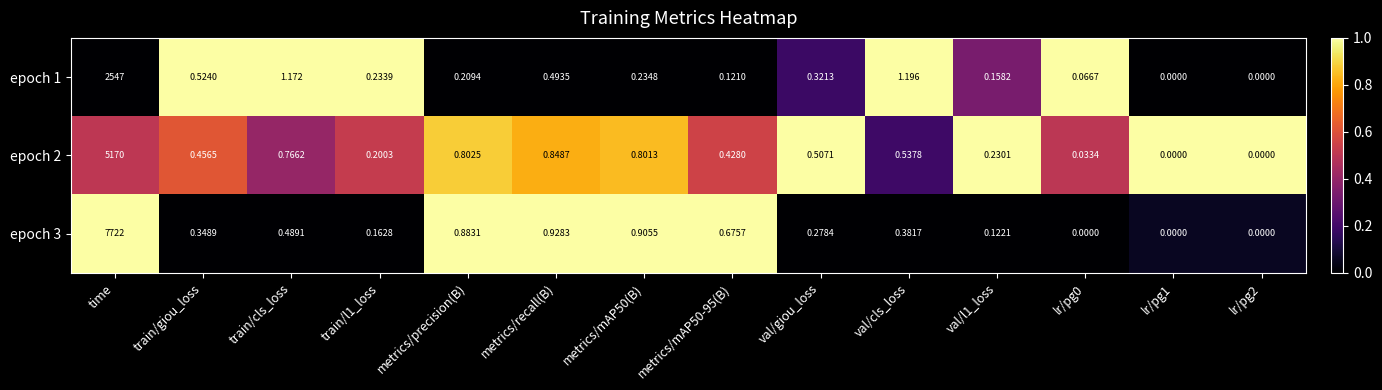

At train/giou_loss, list the series in order from smallest to largest.

epoch 3, epoch 2, epoch 1